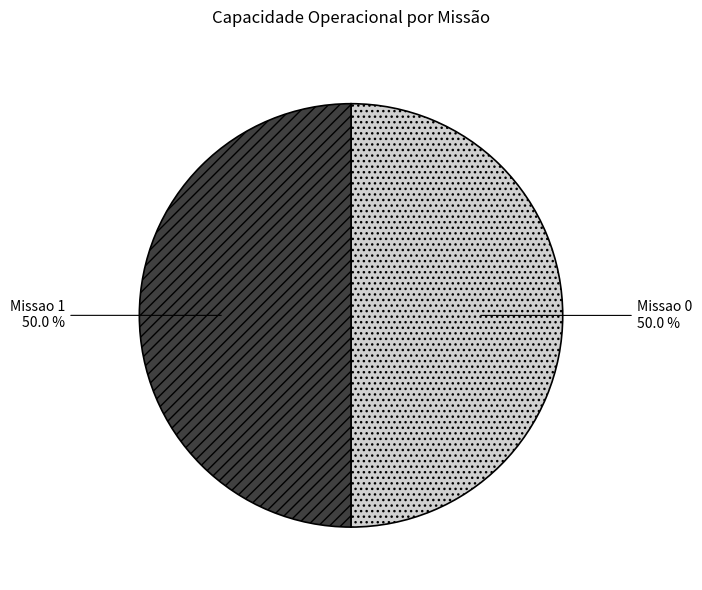

Count the number of slices in the pie.

2